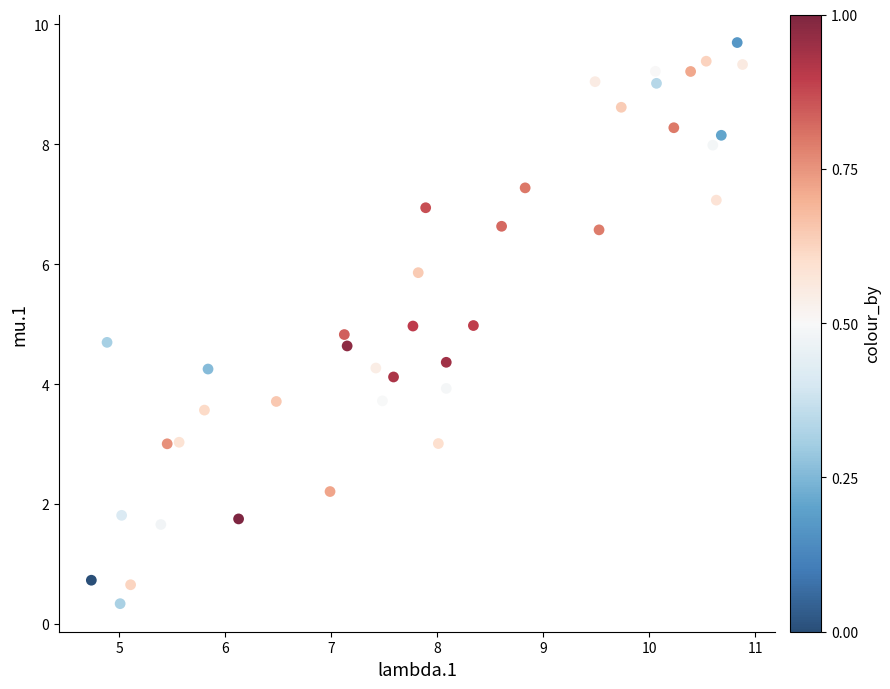

What is the range of Y values (max minus min)?

9.4